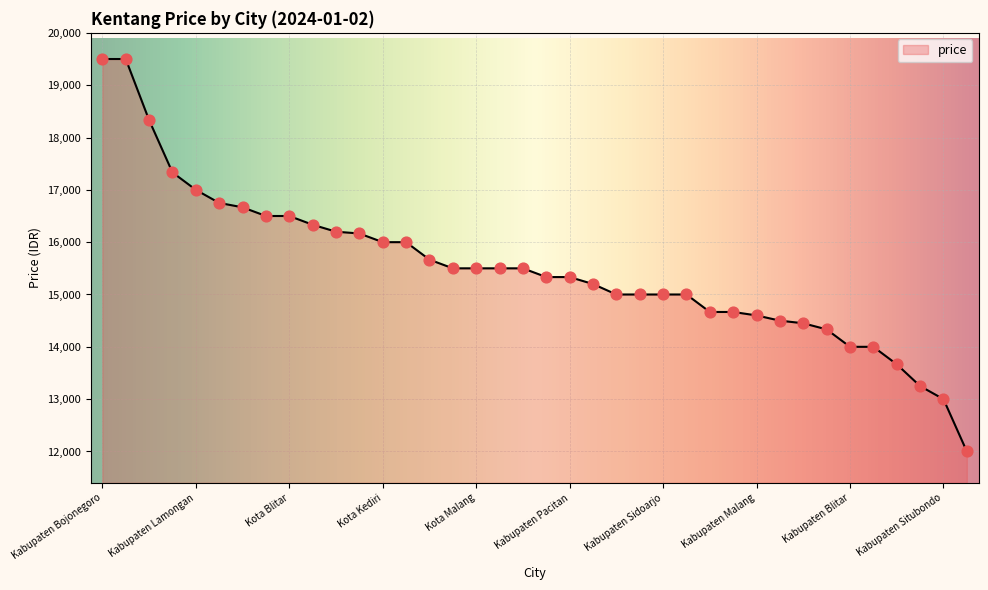

What is the difference between the maximum and minimum values?

7500